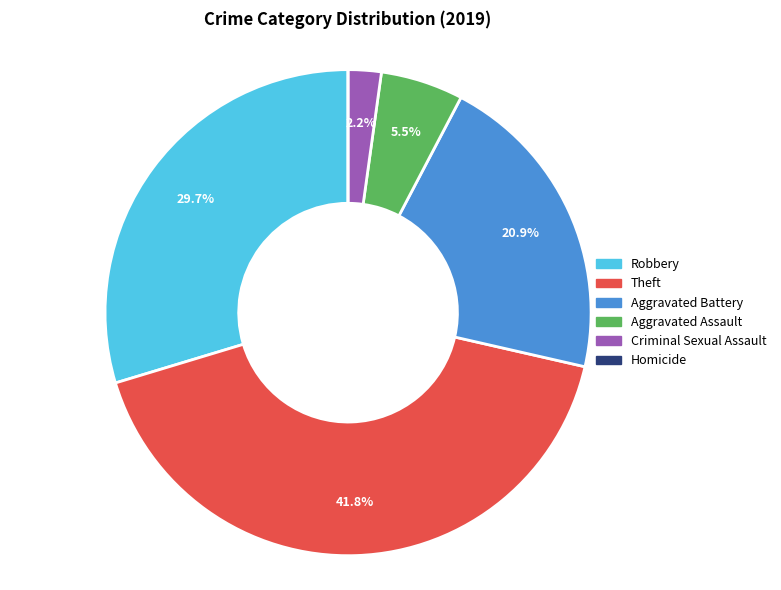

Which category has the biggest portion of the pie?

Theft